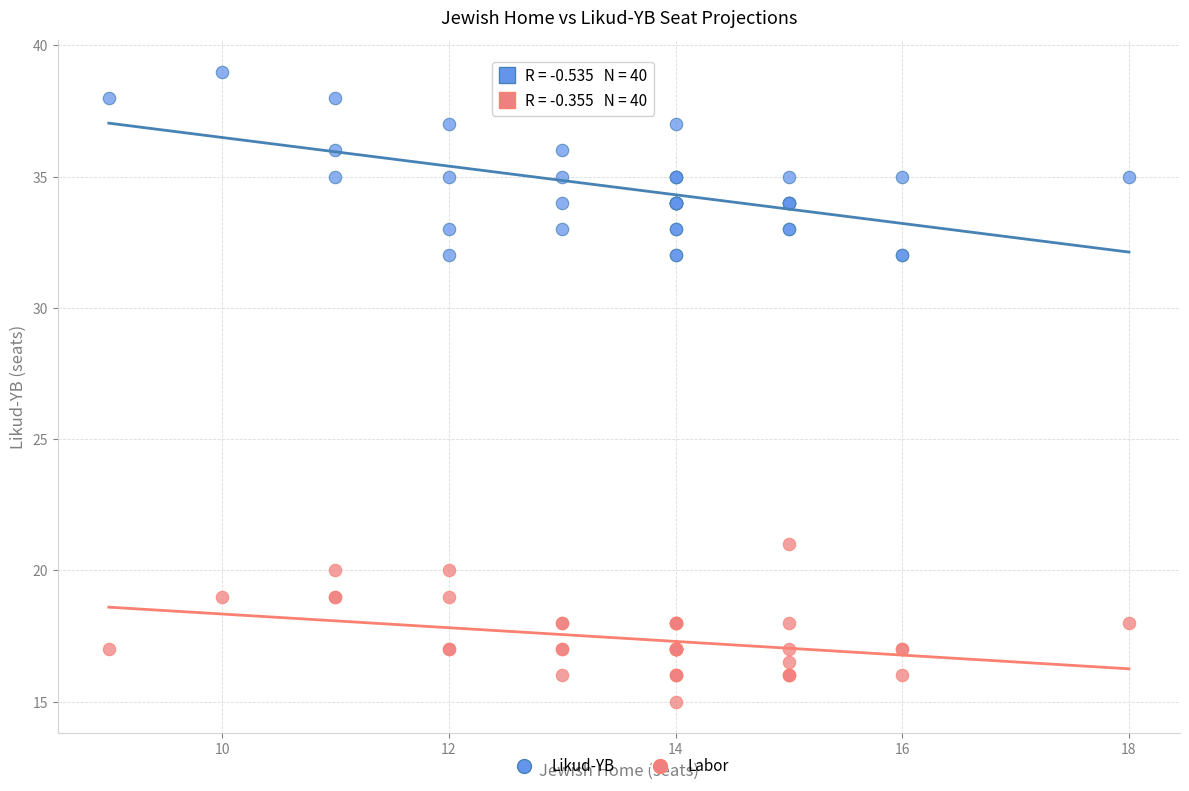

Which series reaches the minimum Y coordinate?

Labor